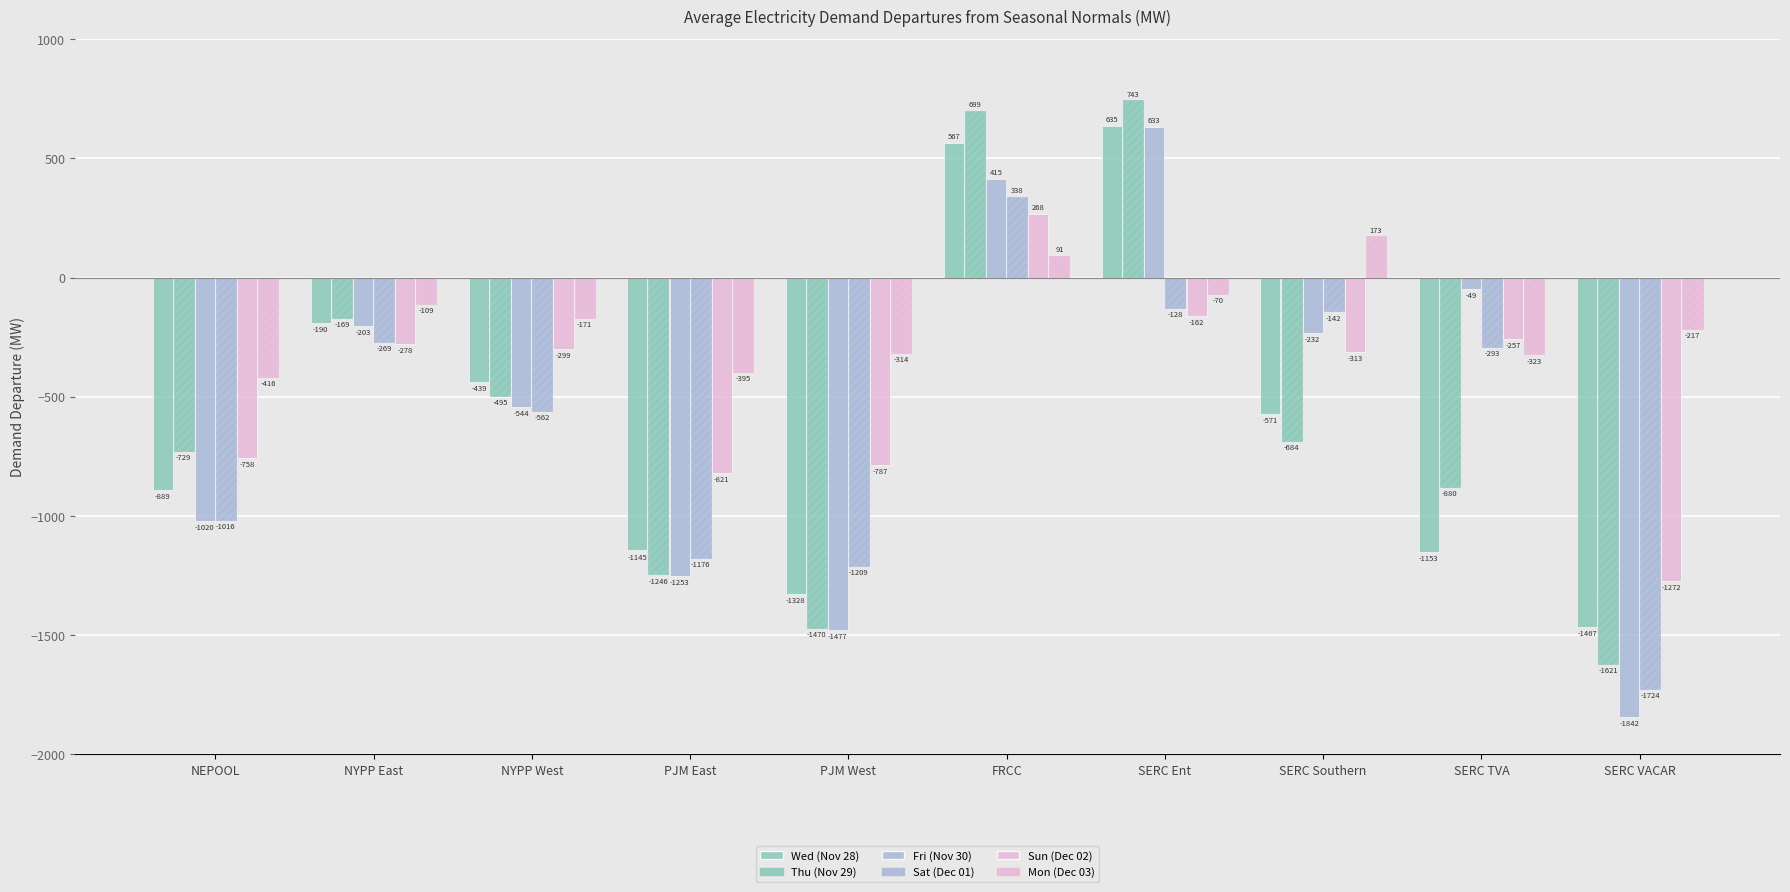

At which label is Sun (Dec 02) closest to -501?

SERC Southern